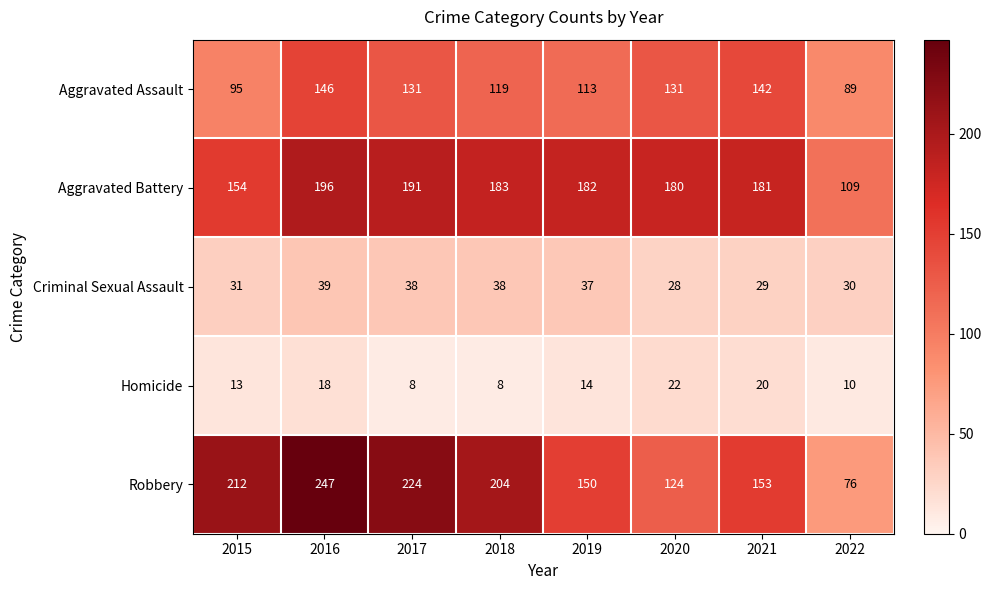

Which series has the widest spread of values?

Robbery